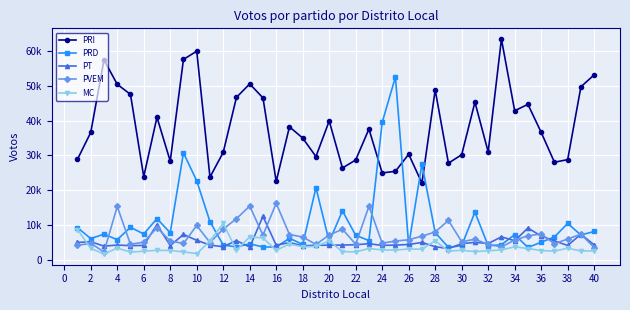

What are all the series names shown in the legend?

PRI, PRD, PT, PVEM, MC